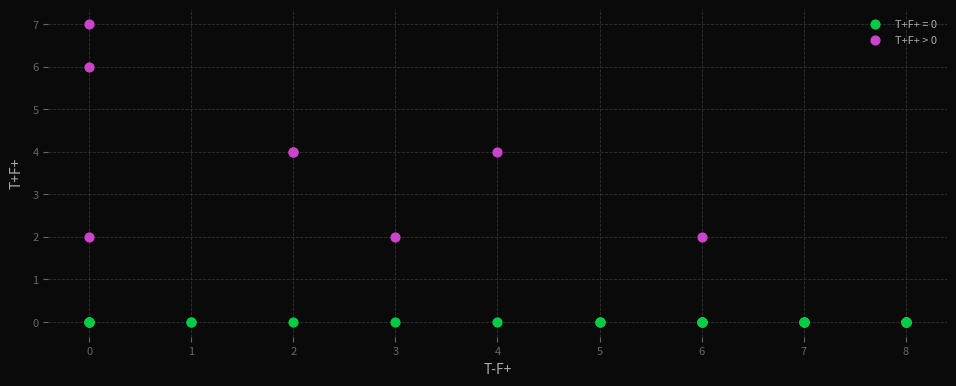

Which series contains the lowest Y value?

T+F+ = 0